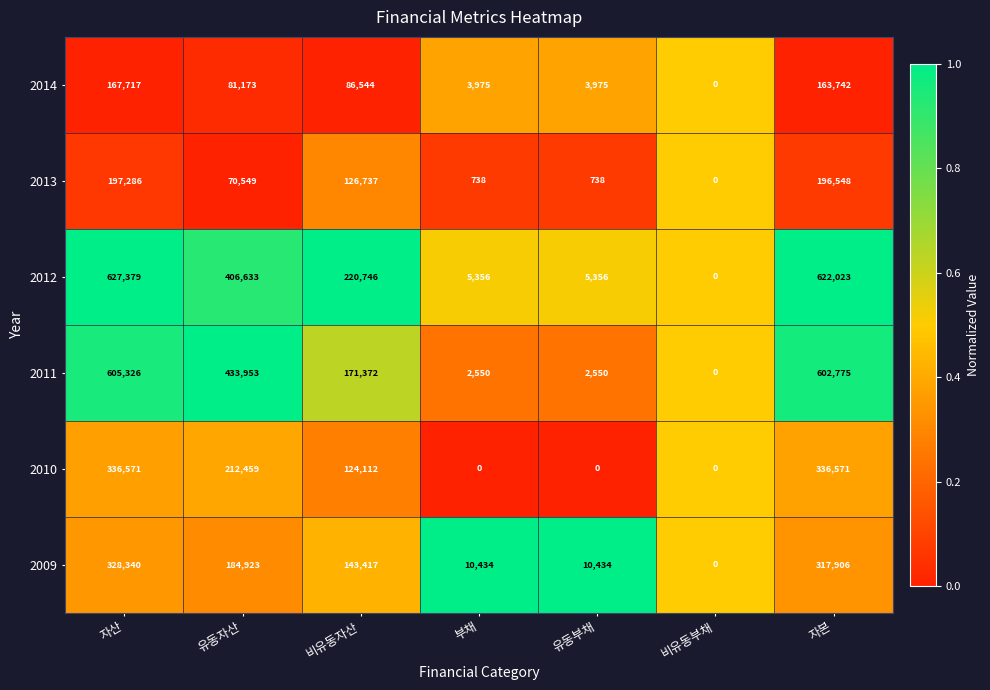

True or false: 2013 has a value of 197286 at 자산.

True